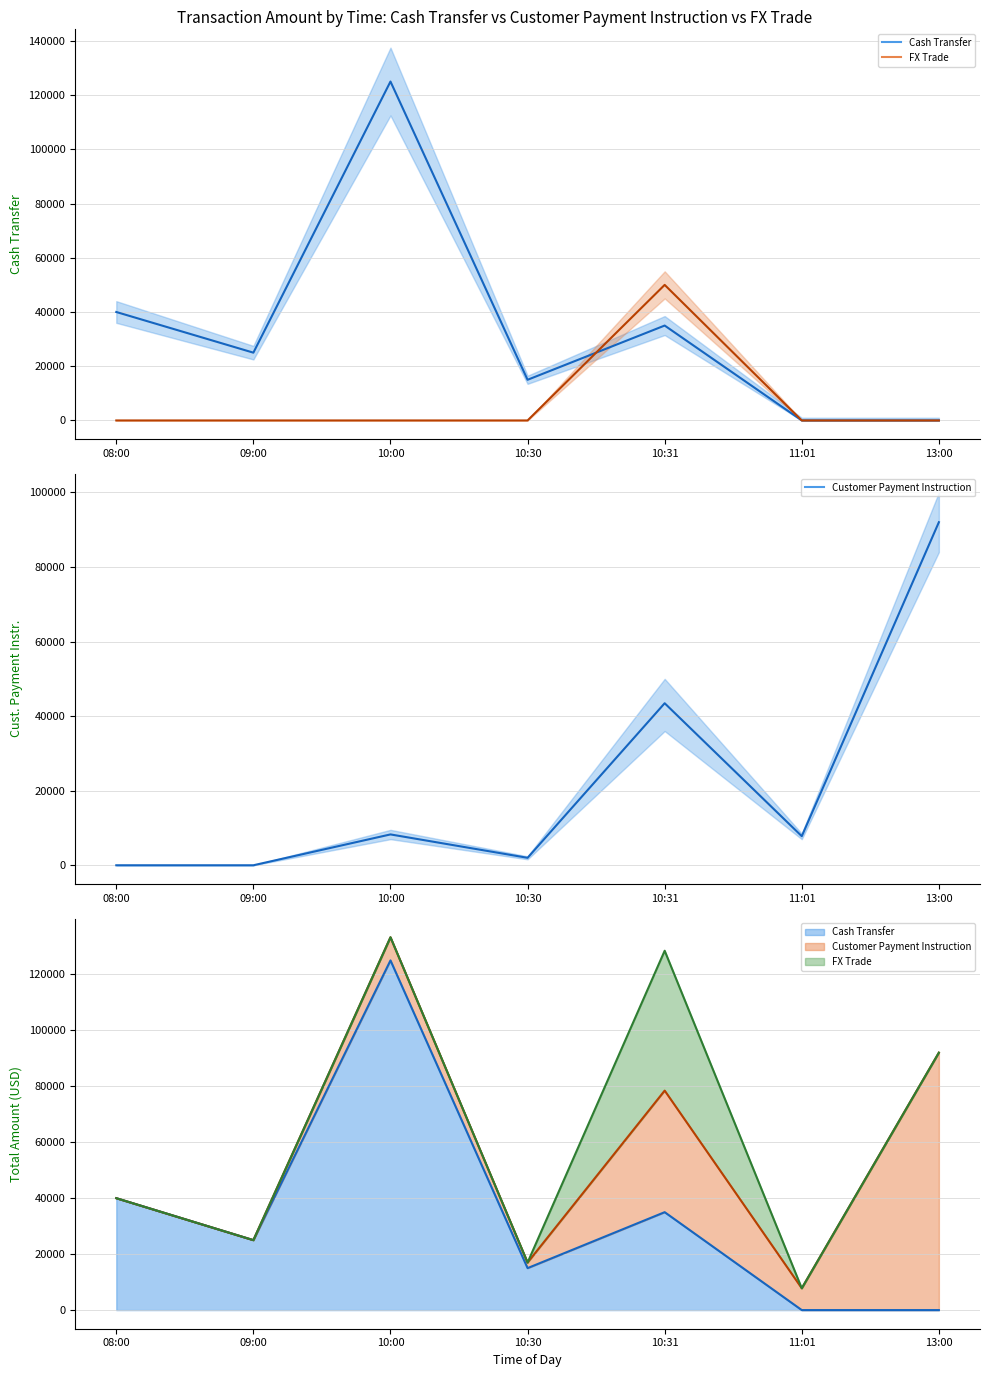

How many values in Cash Transfer mean are above zero?

5